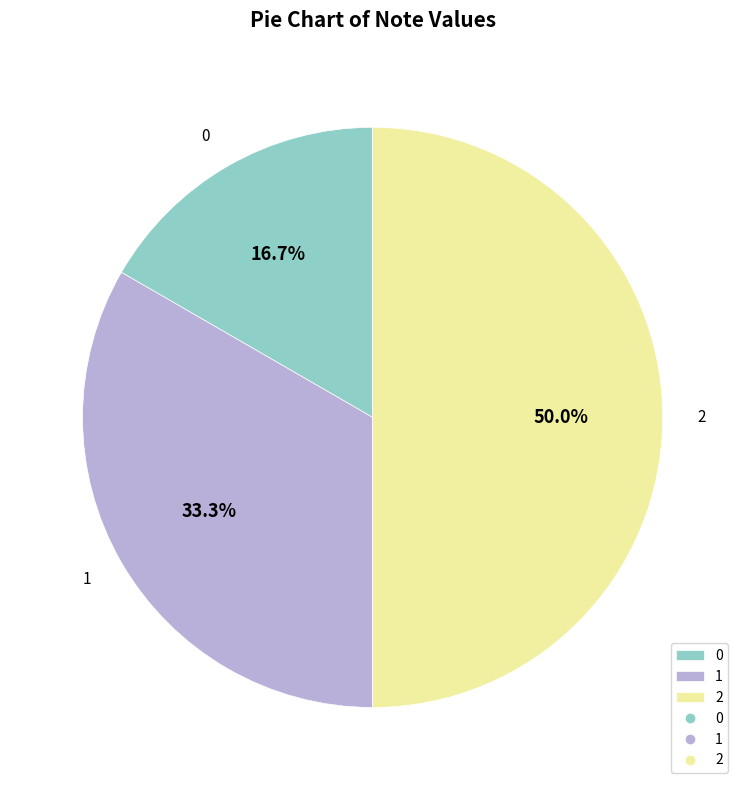

To the nearest percent, what is the difference between the largest and smallest slice percentages?

33%